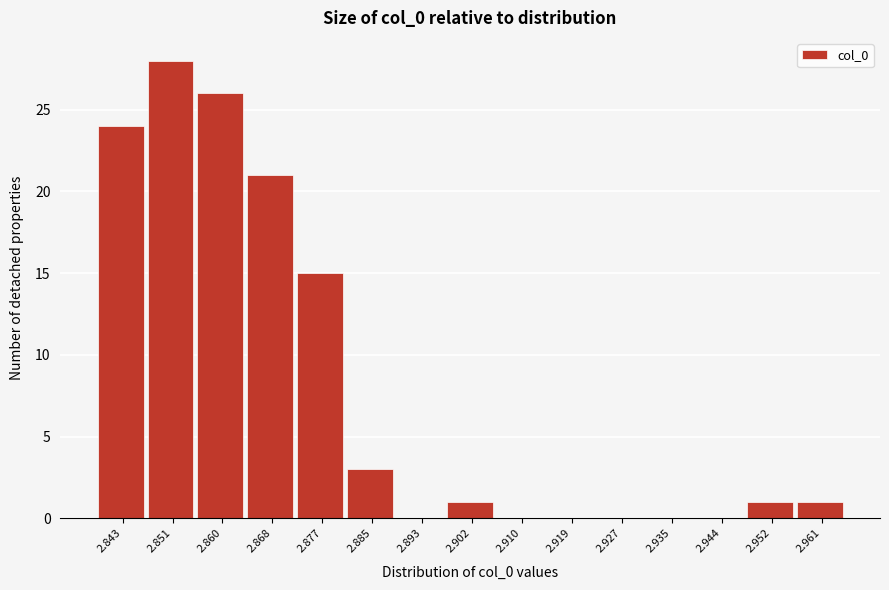

Reading left to right, what are all the values shown in this chart?

2.843=24	2.851=28	2.860=26	2.868=21	2.877=15	2.885=3	2.893=0	2.902=1	2.910=0	2.919=0	2.927=0	2.935=0	2.944=0	2.952=1	2.961=1